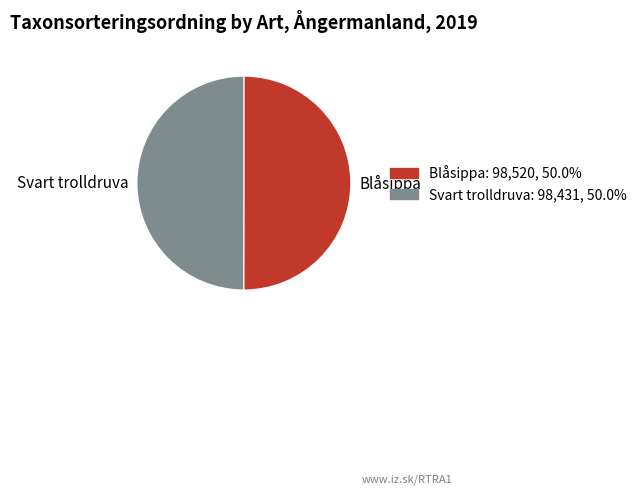

Approximately how many times larger is the value at Blåsippa compared to Svart trolldruva?

1.0